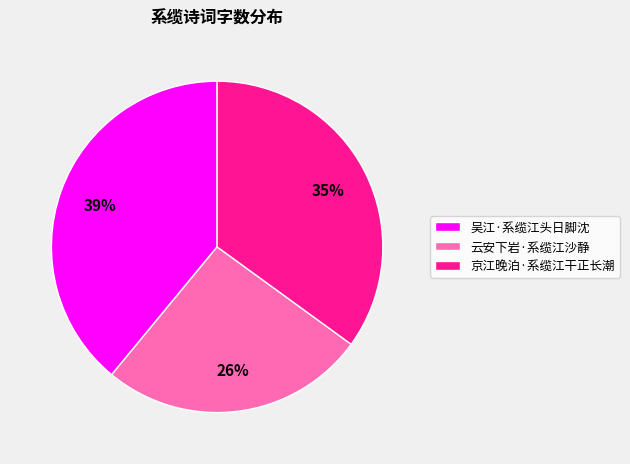

Rank the categories by value from lowest to highest.

云安下岩·系缆江沙静, 京江晚泊·系缆江干正长潮, 吴江·系缆江头日脚沈